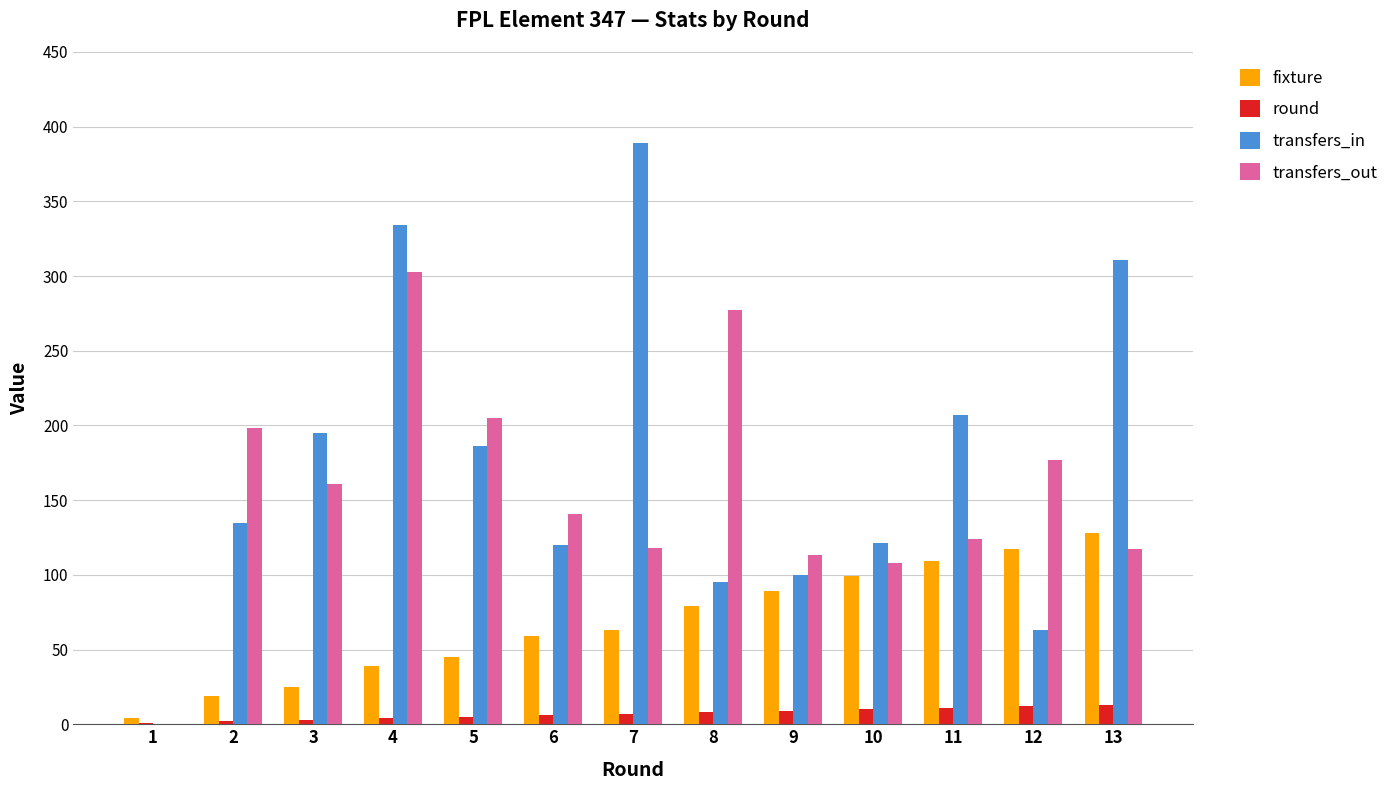

True or false: fixture has a value of 128 at 13.

True